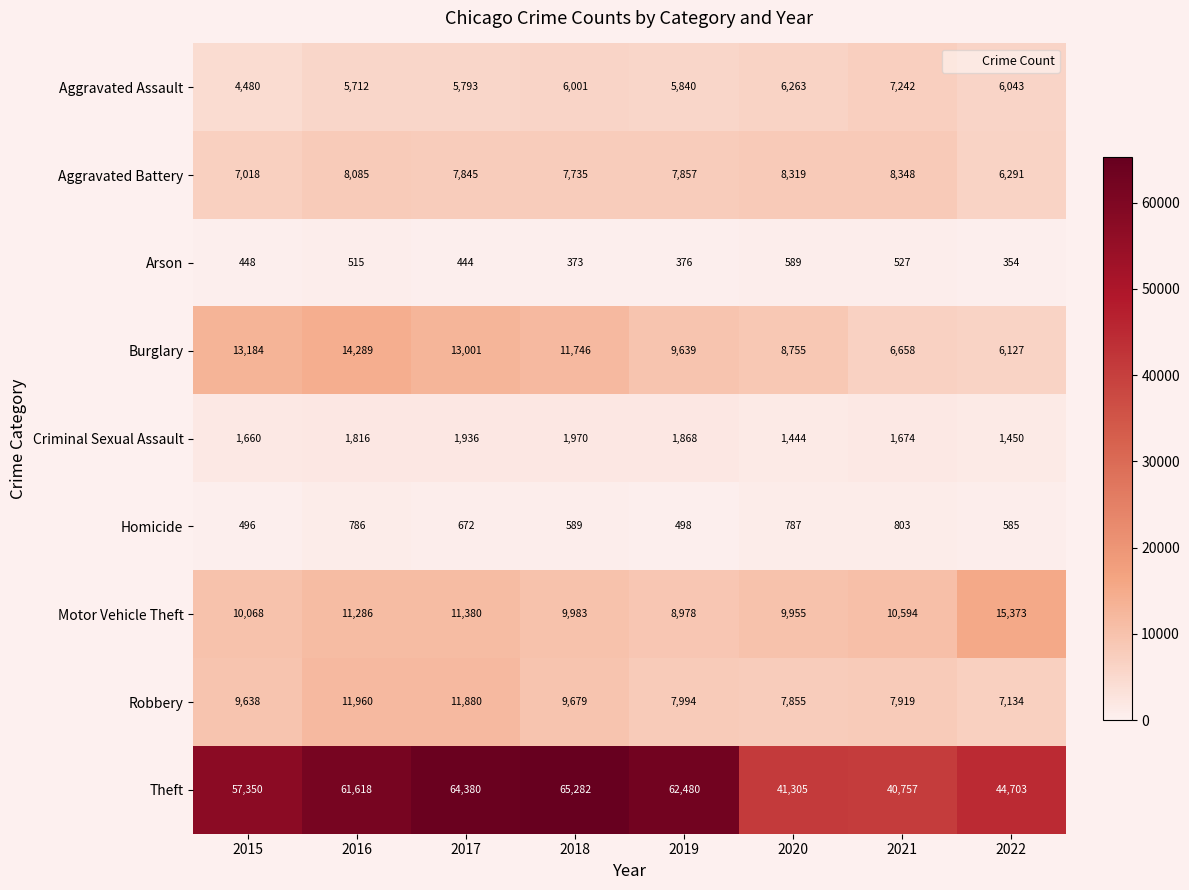

At how many categories does at least one series exceed 11561?

8